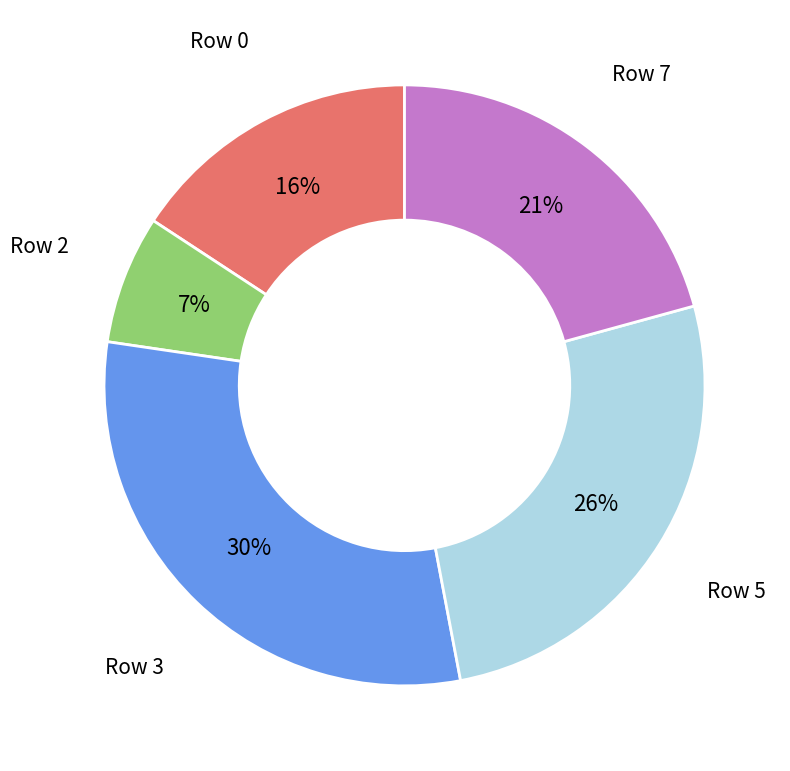

To the nearest percent, what is the average slice percentage?

20%